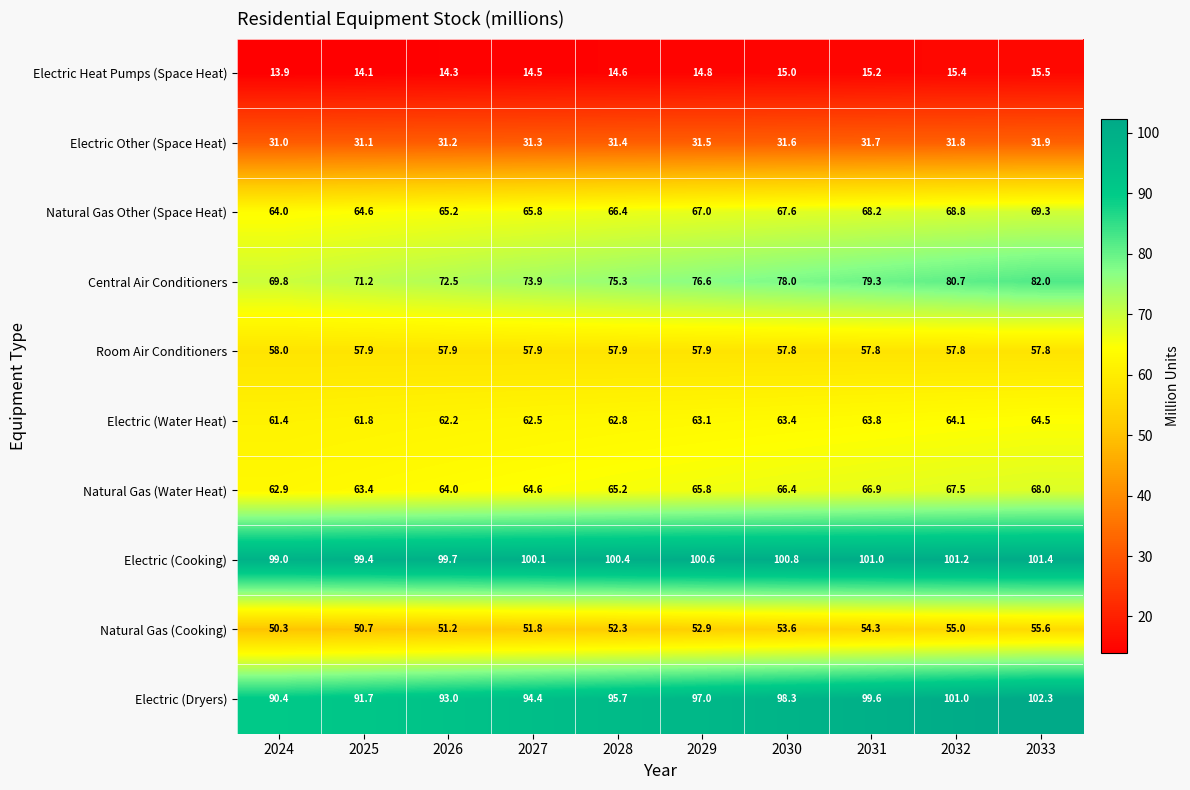

What is the minimum value for Electric (Water Heat)?

61.4